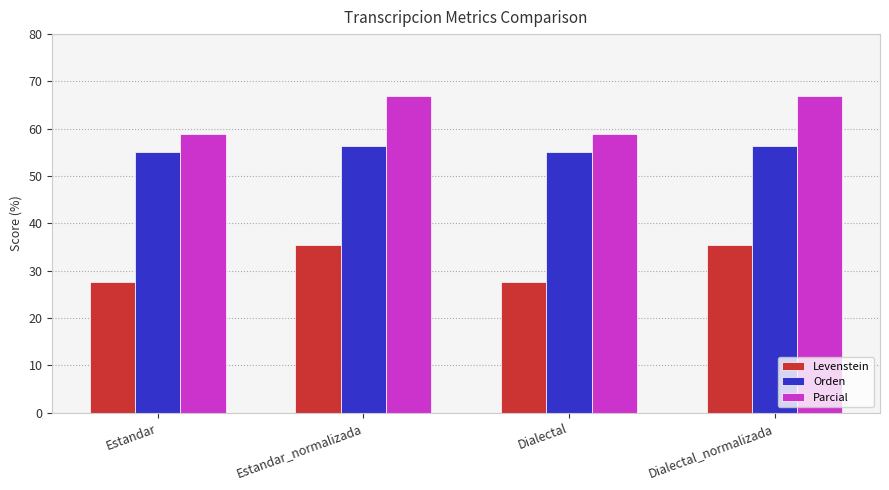

What is the difference between the highest and lowest values at Dialectal_normalizada?

31.5